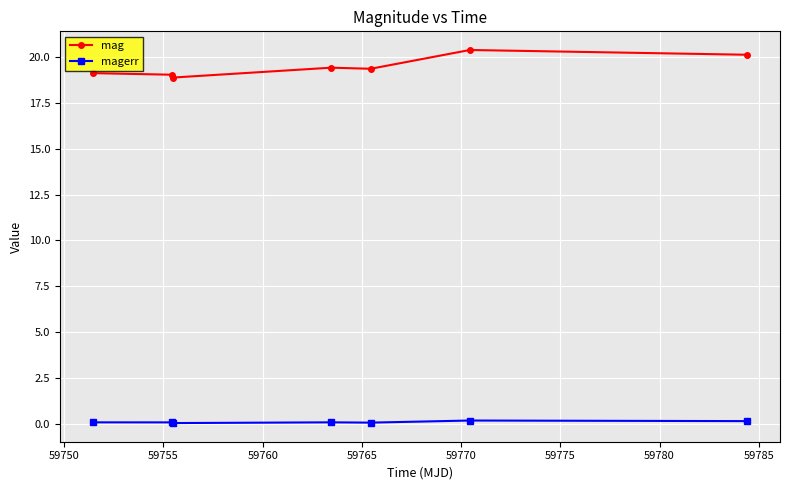

What is the greatest value displayed?

20.4